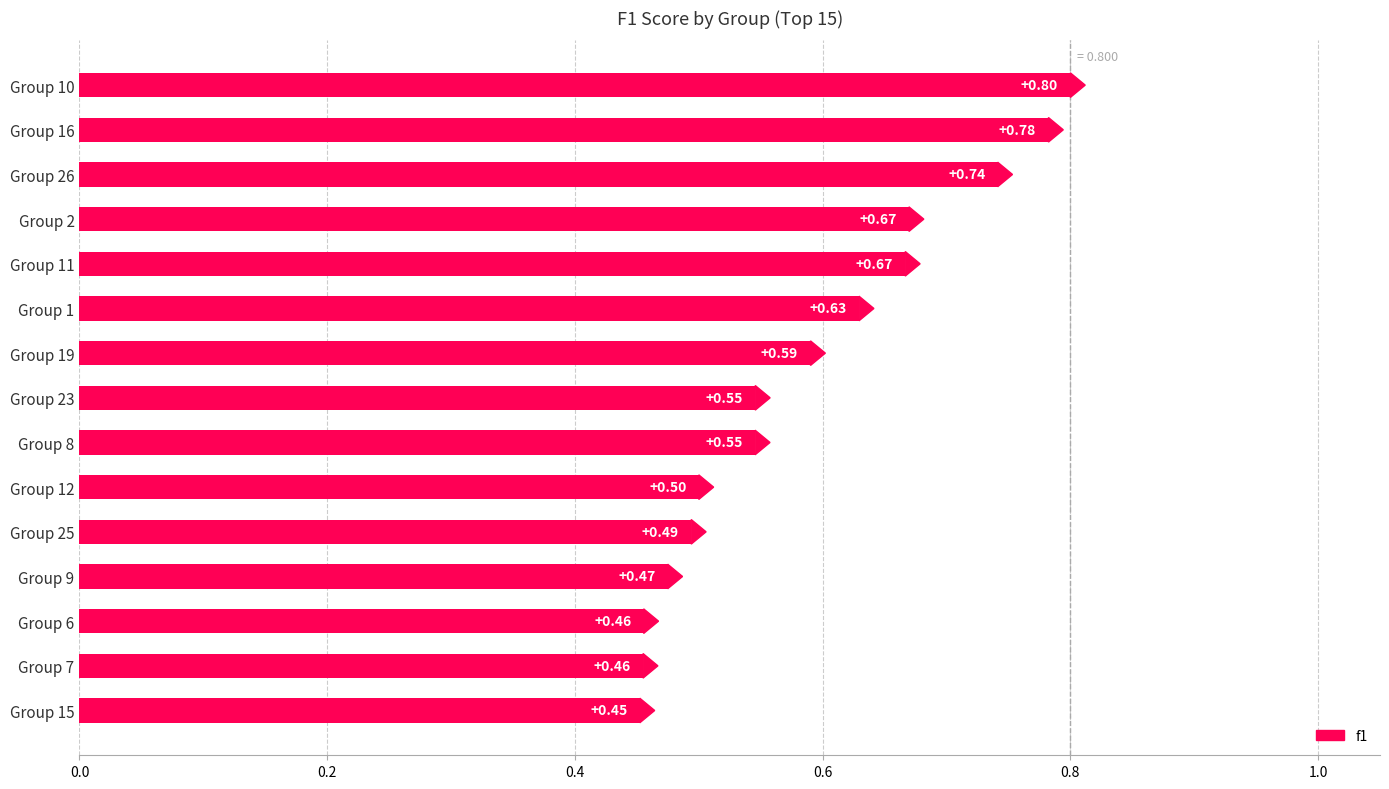

The f1 series shows 0.4 at 10. True or false?

False